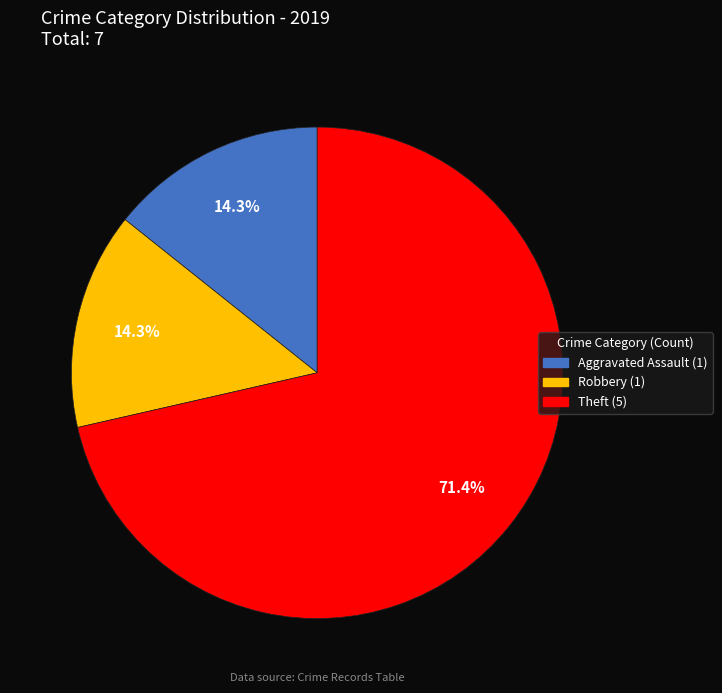

How many slices are in this pie chart?

3